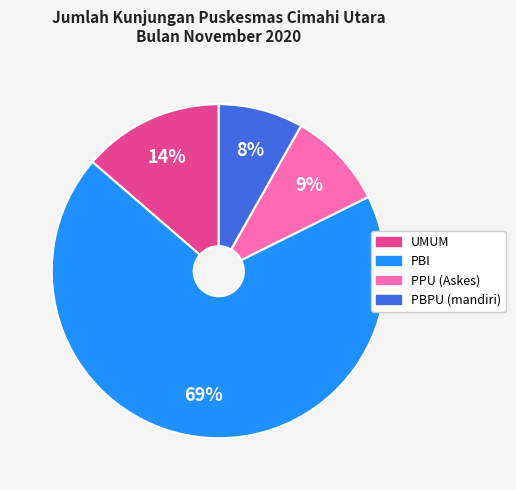

To the nearest percent, what portion does UMUM represent?

14%